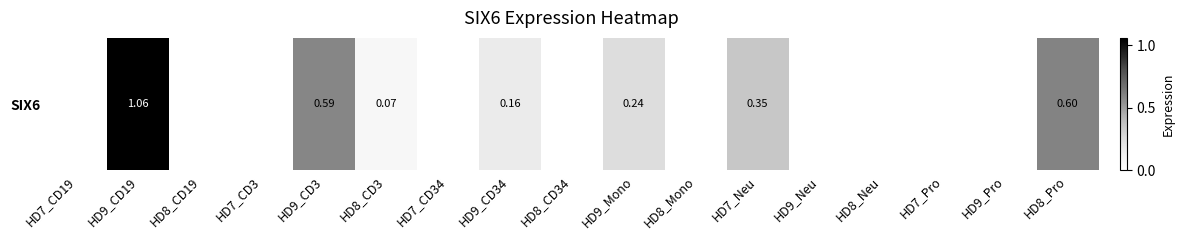

Where is the data nearest to the value 0?

HD7_CD19